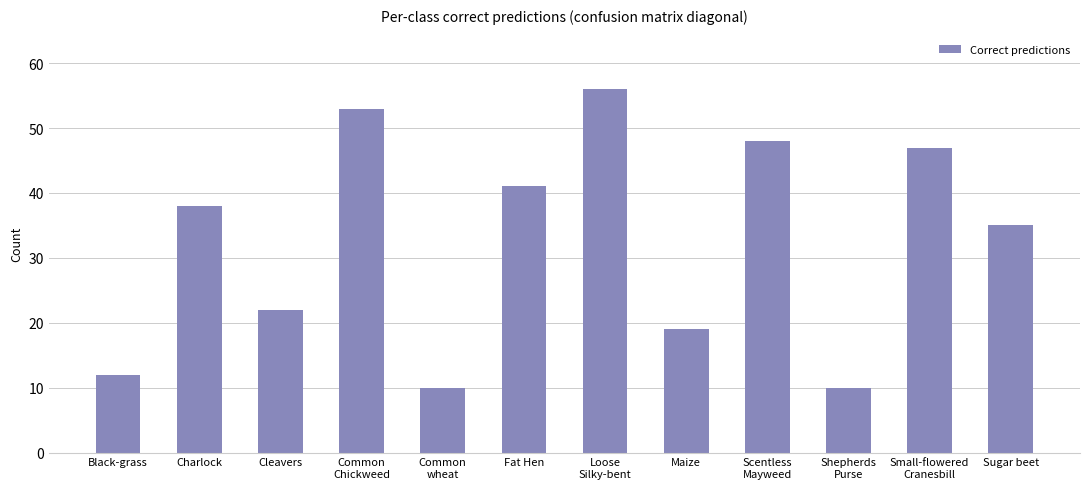

What is the ratio of the value at Loose
Silky-bent to the value at Scentless
Mayweed?

1.2